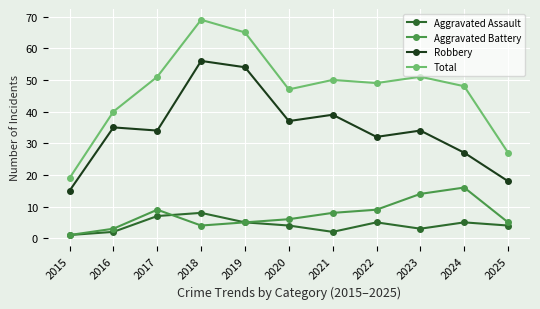

How many interior local valleys does the Aggravated Battery series have?

1